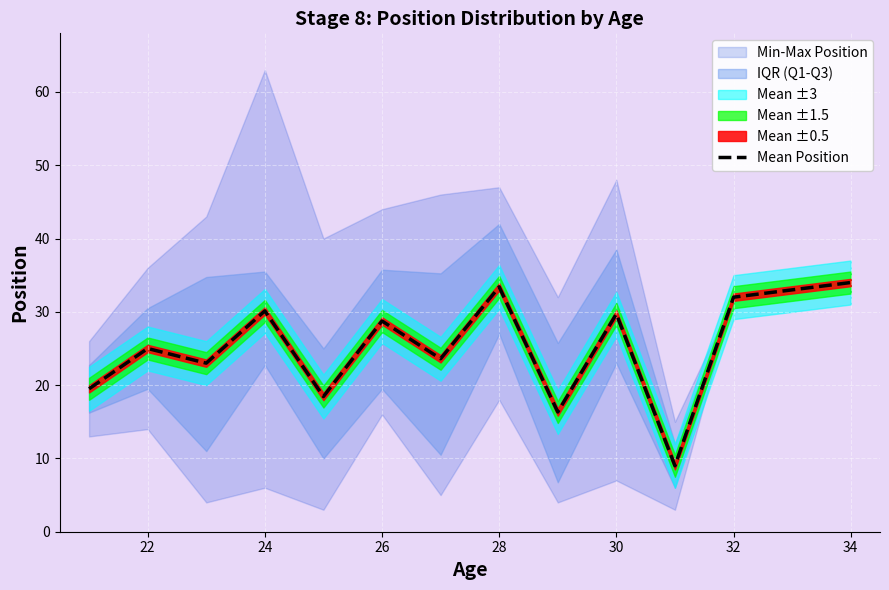

Is it true that Mean Position equals 29.7 at 30?

True